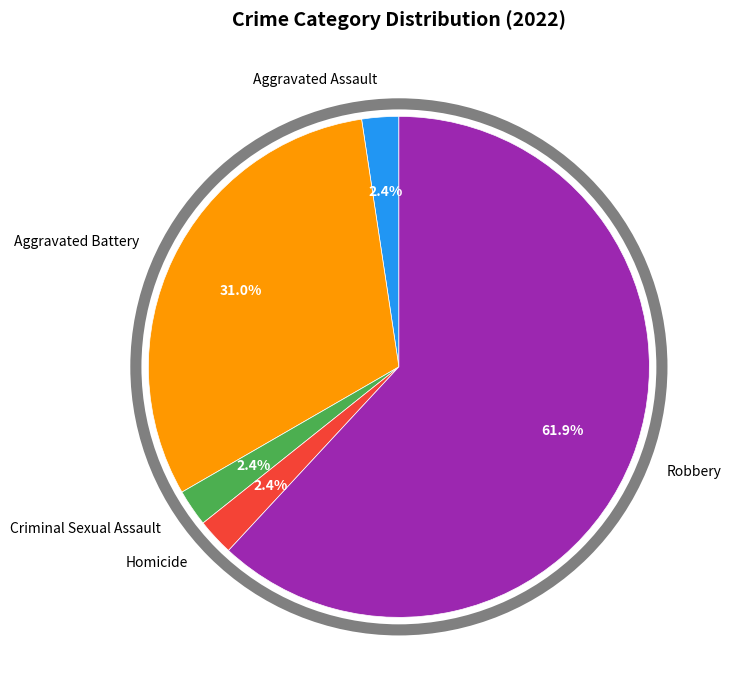

Is there a majority slice in this chart?

Yes